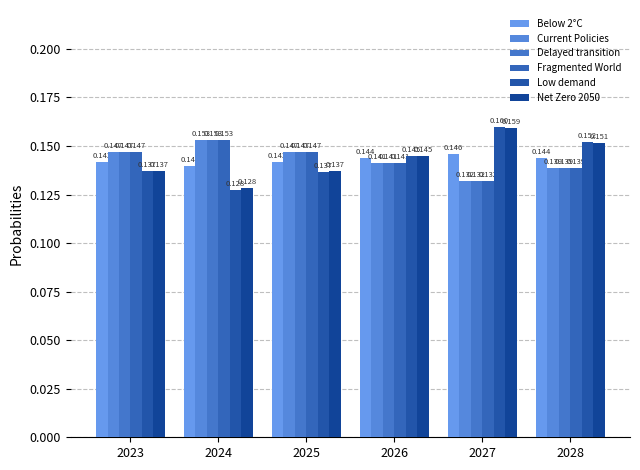

How many series are shown in this chart?

6